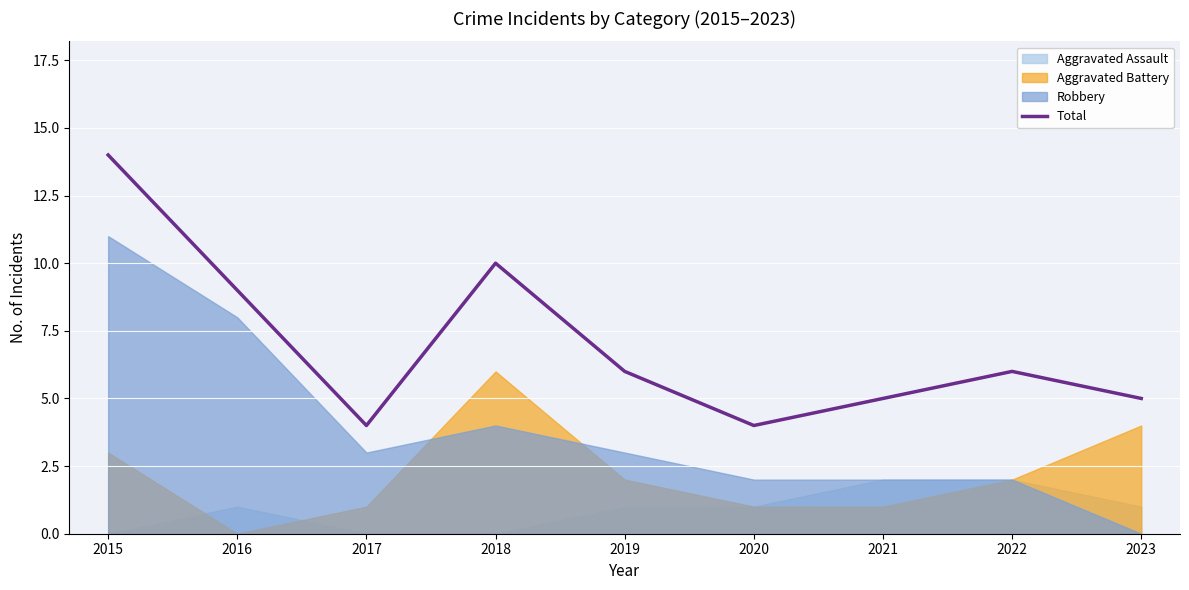

How many lines are shown in the chart?

1